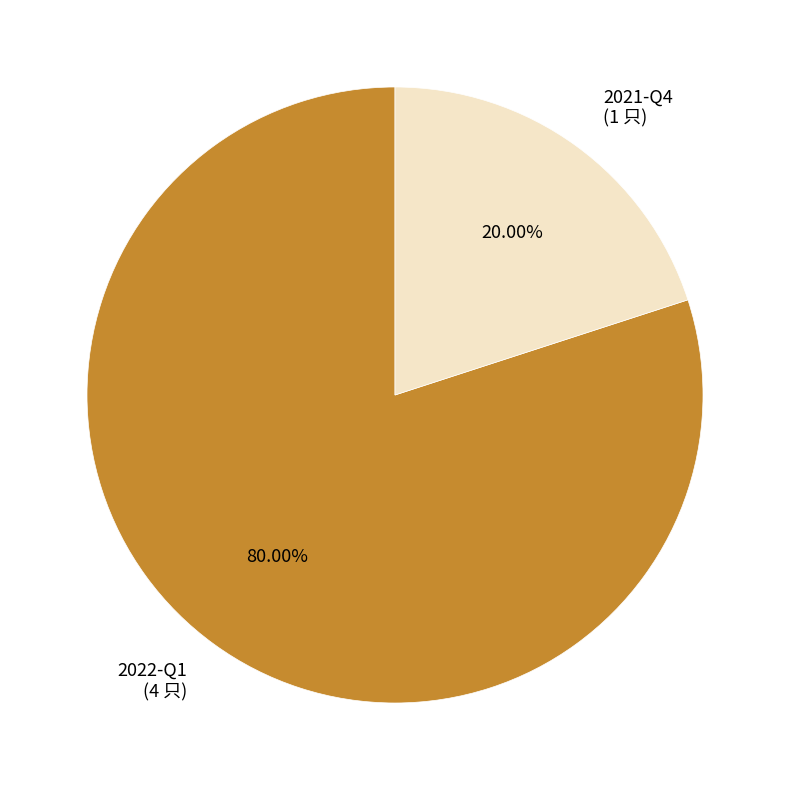

To the nearest percent, what portion does 2021-Q4 represent?

20%